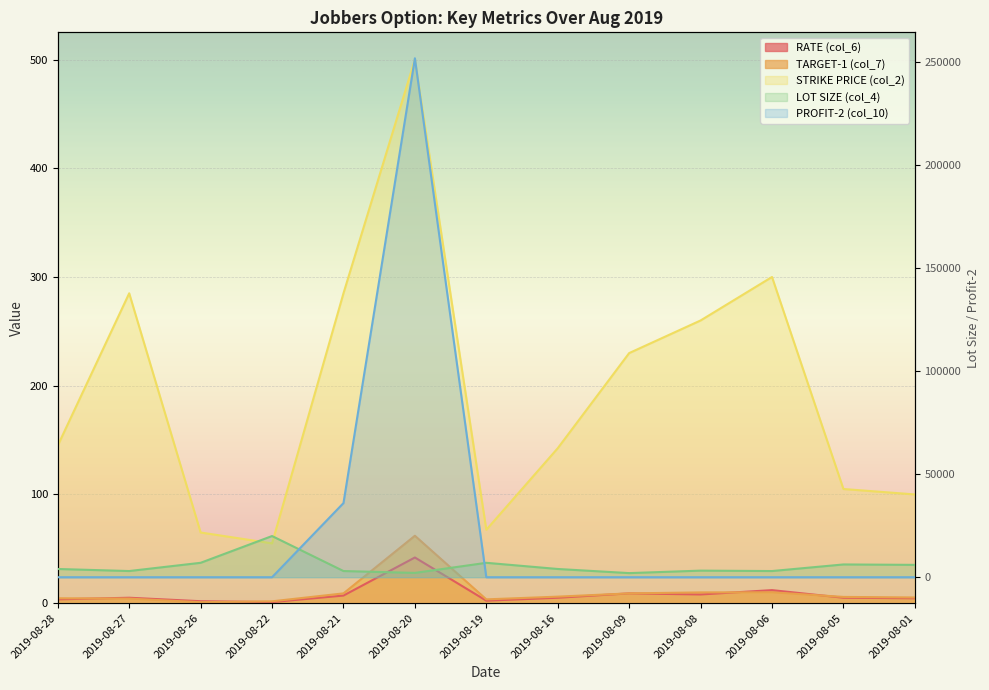

What is the total value across all series at 2019-08-21?

39301.0